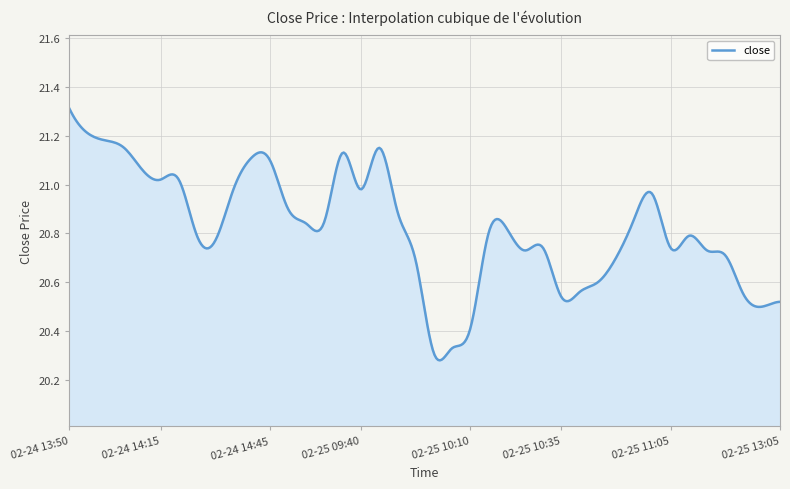

What is the difference between the maximum and minimum values?

1.0